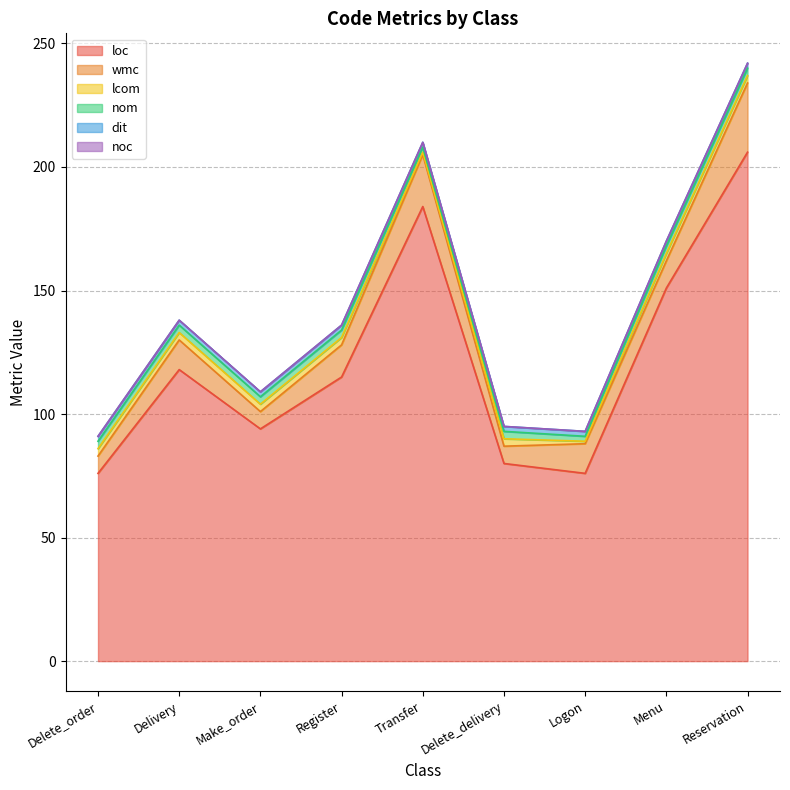

At how many categories does at least one series exceed 35?

9